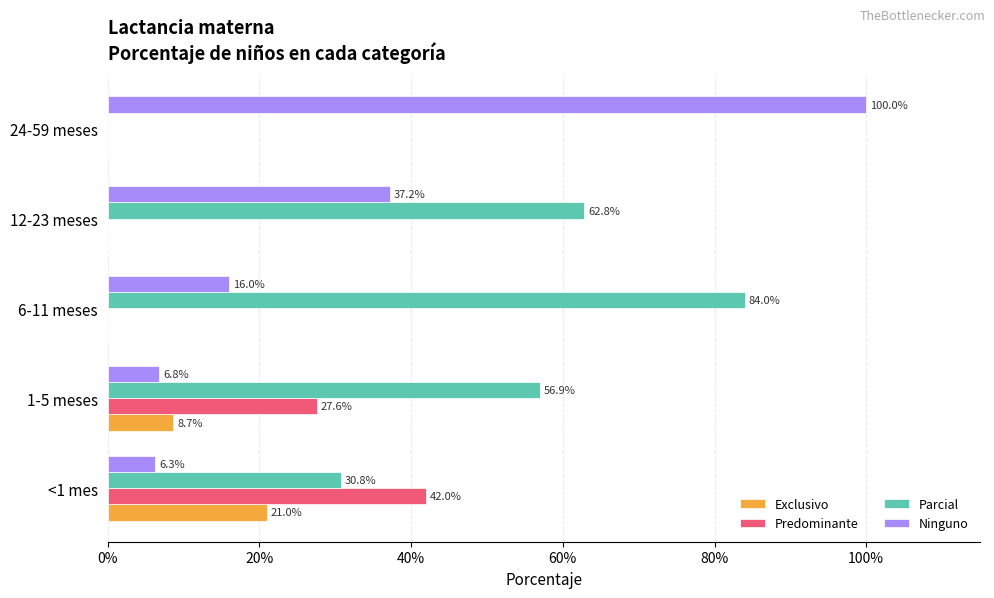

Which series has the widest spread of values?

Ninguno